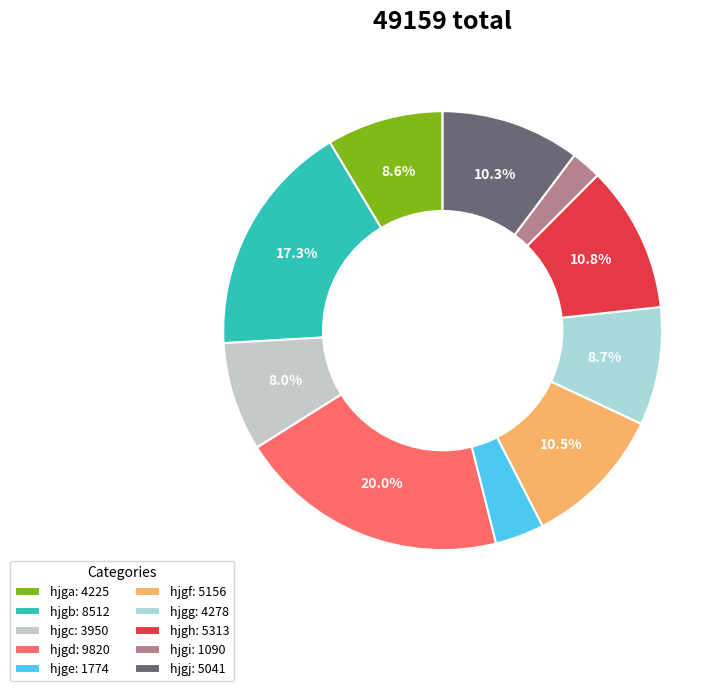

To the nearest percent, what is the combined percentage of hjgh and hjgg?

20%